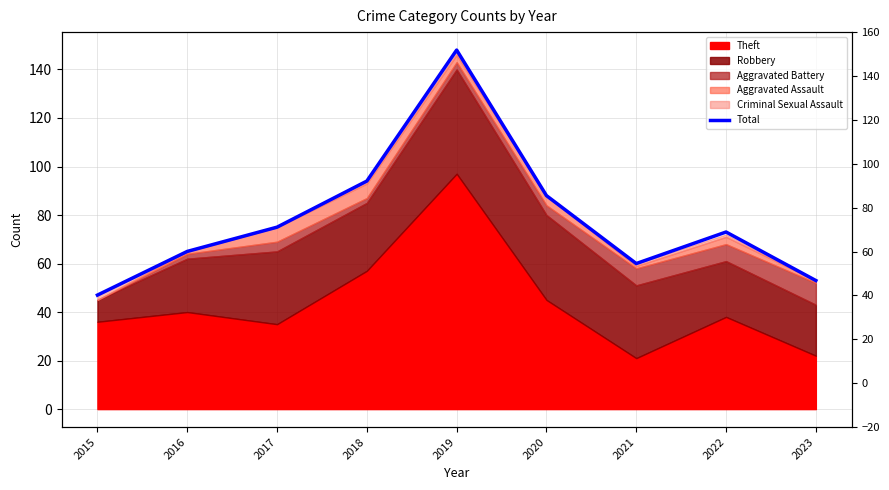

Reading left to right, extract all data points from this chart.

47	65	75	94	148	88	60	73	53